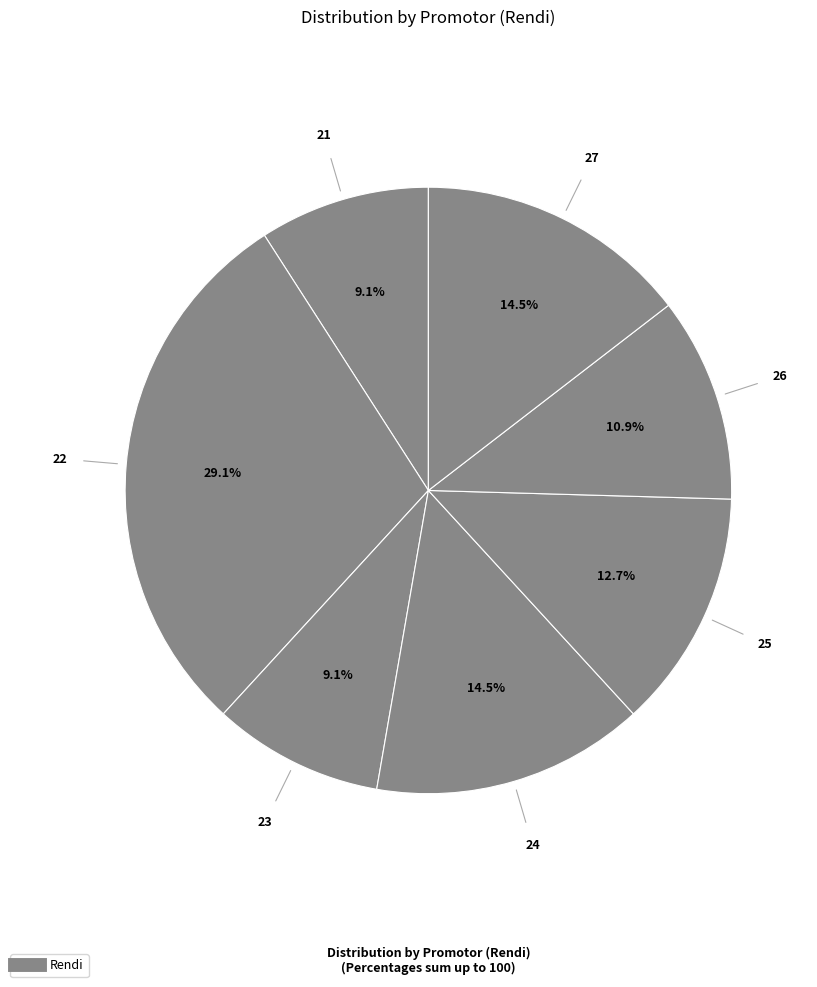

Which slice is the largest?

22